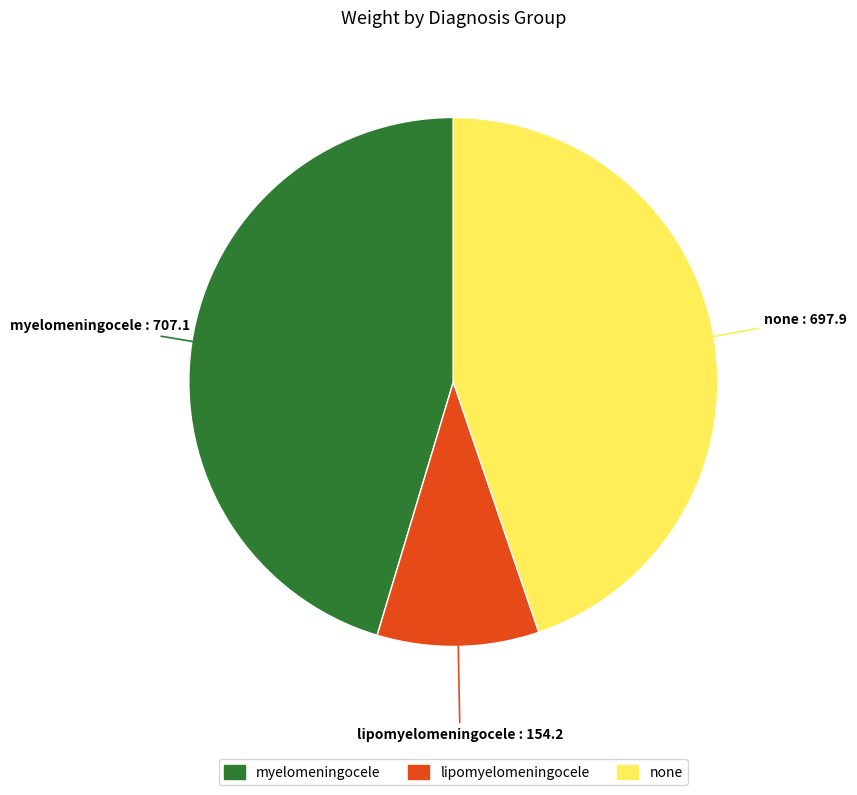

Is there a majority slice in this chart?

No